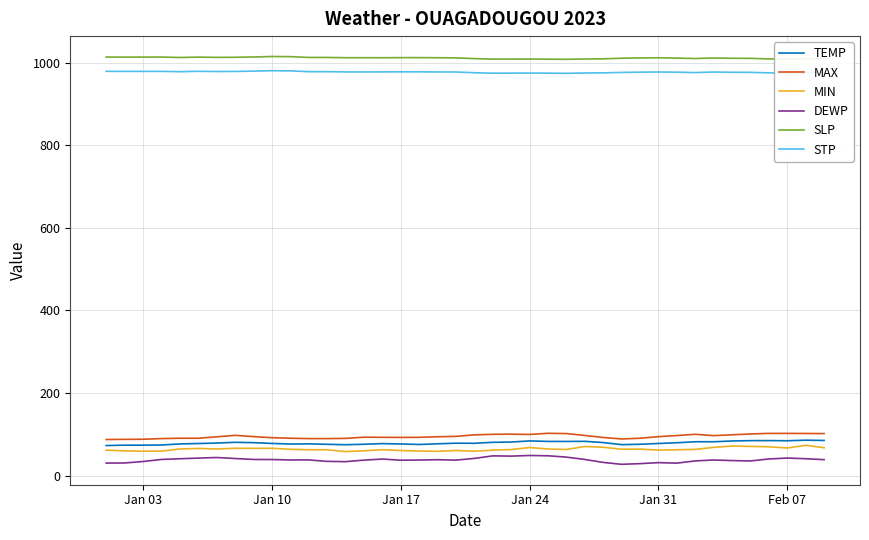

What is the maximum value for MAX?

102.4